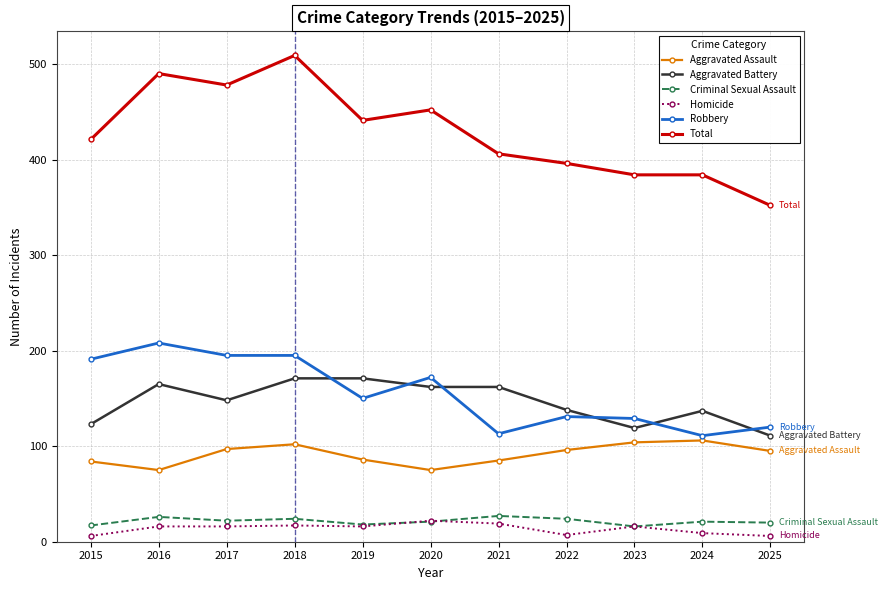

What are all the series names shown in the legend?

Aggravated Assault, Aggravated Battery, Criminal Sexual Assault, Homicide, Robbery, Total